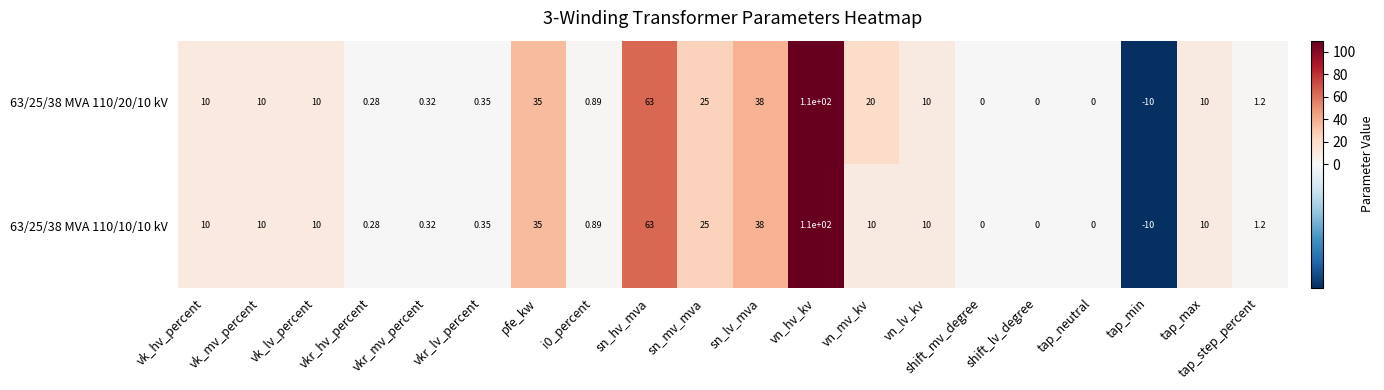

At which label is 63/25/38 MVA 110/20/10 kV closest to 50?

sn_lv_mva